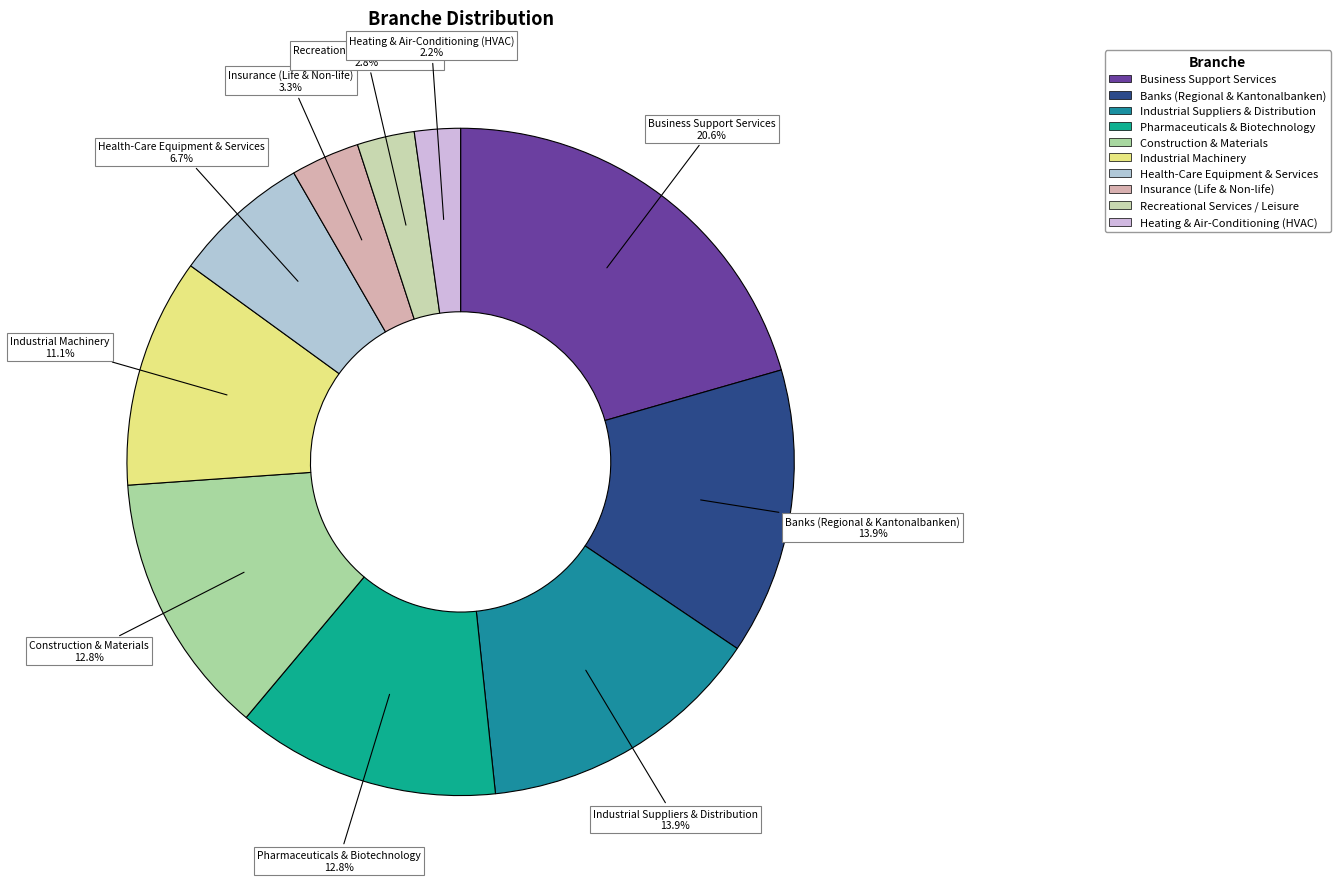

What is the largest slice in the pie chart?

Business Support Services